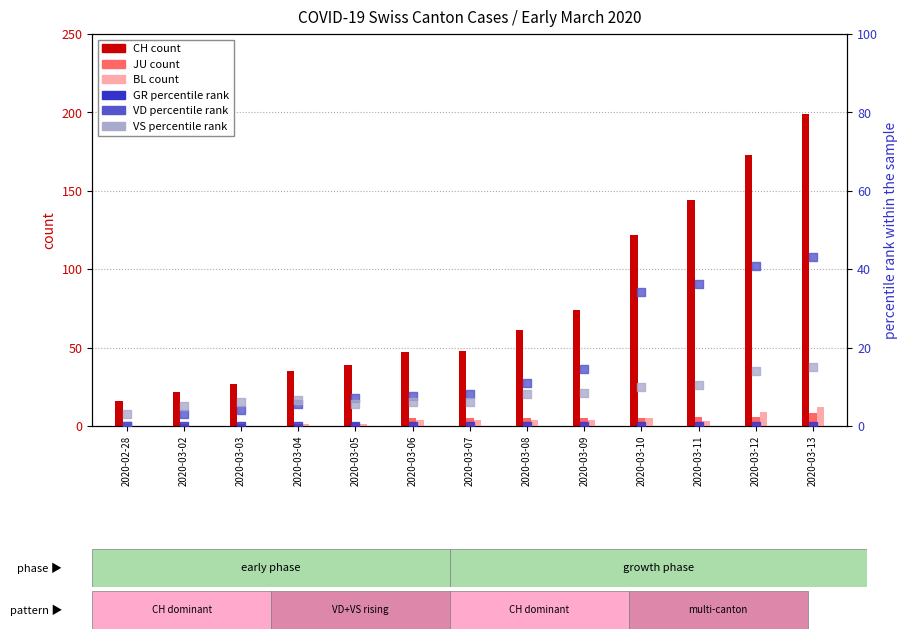

Which series has the widest spread of Y values?

CH